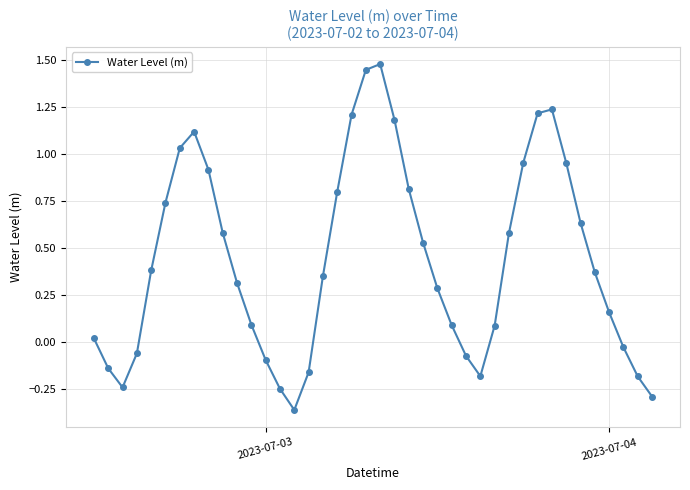

What is the sum of all values?

17.5